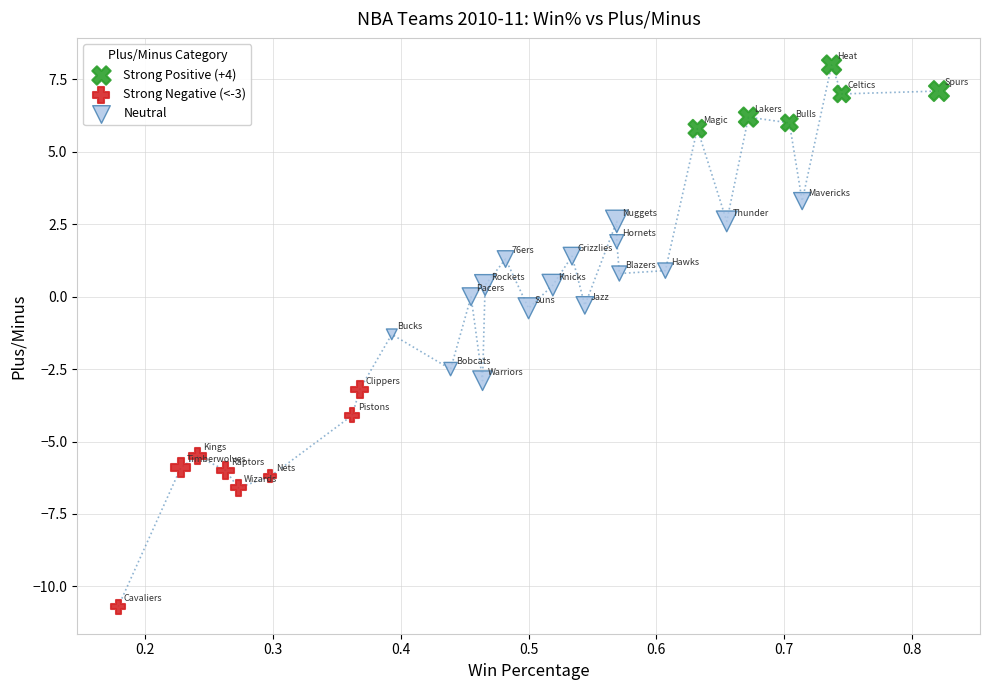

Which series has the widest spread of Y values?

Strong Negative (<-3)